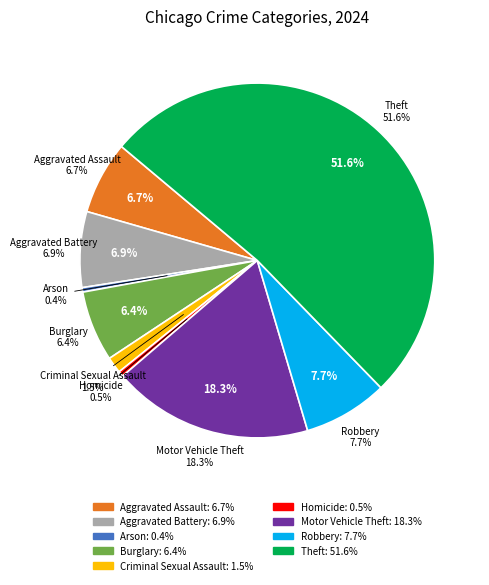

Which category has the biggest portion of the pie?

Theft